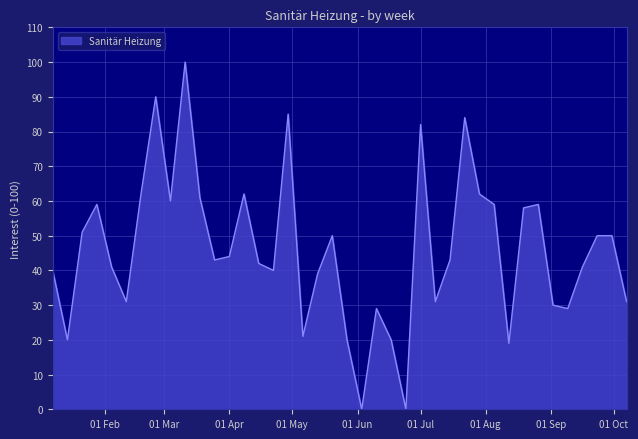

What is the difference between the maximum and minimum values?

100